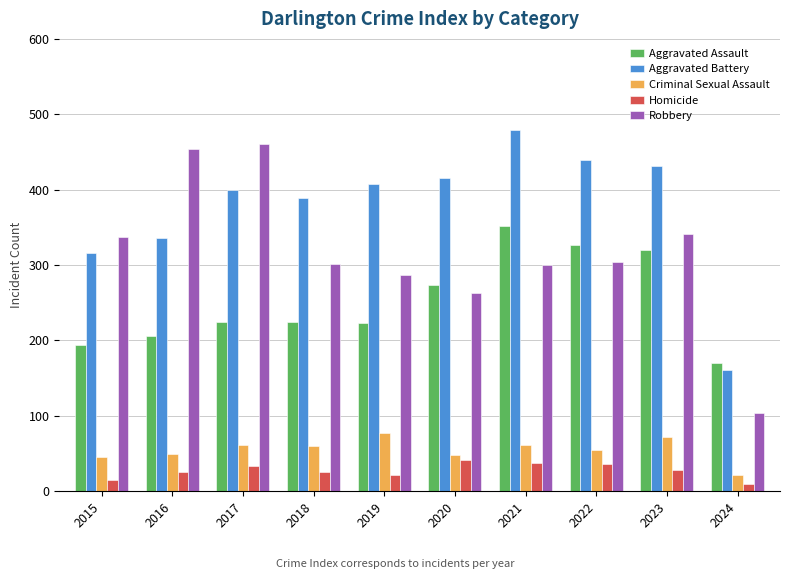

What is the average value of the Criminal Sexual Assault series?

55